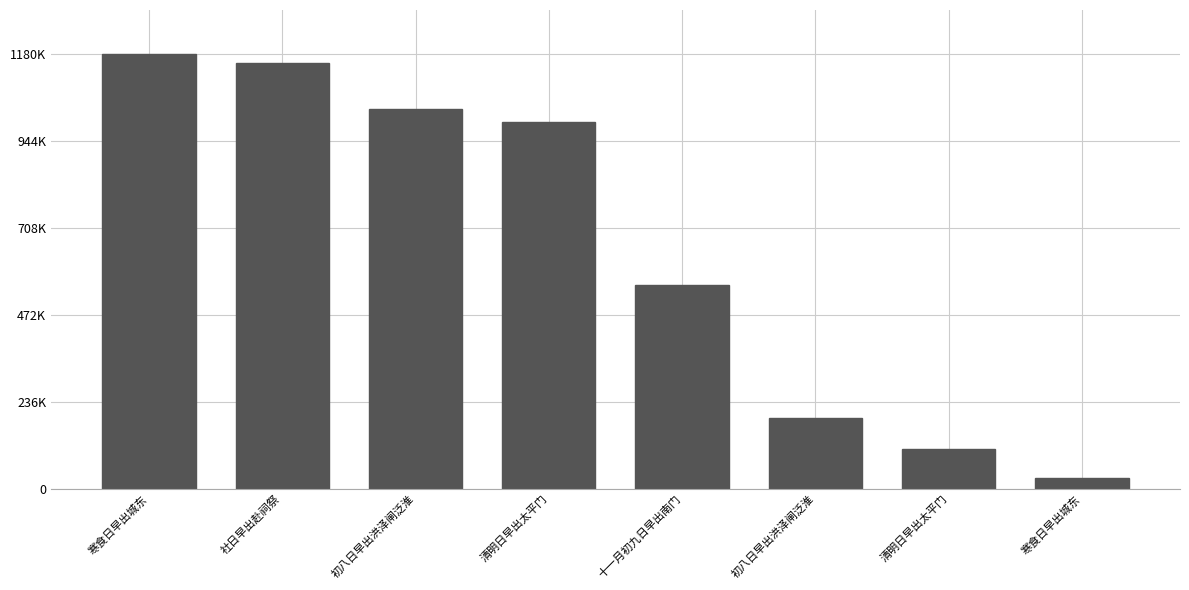

How many bars are there in total?

8